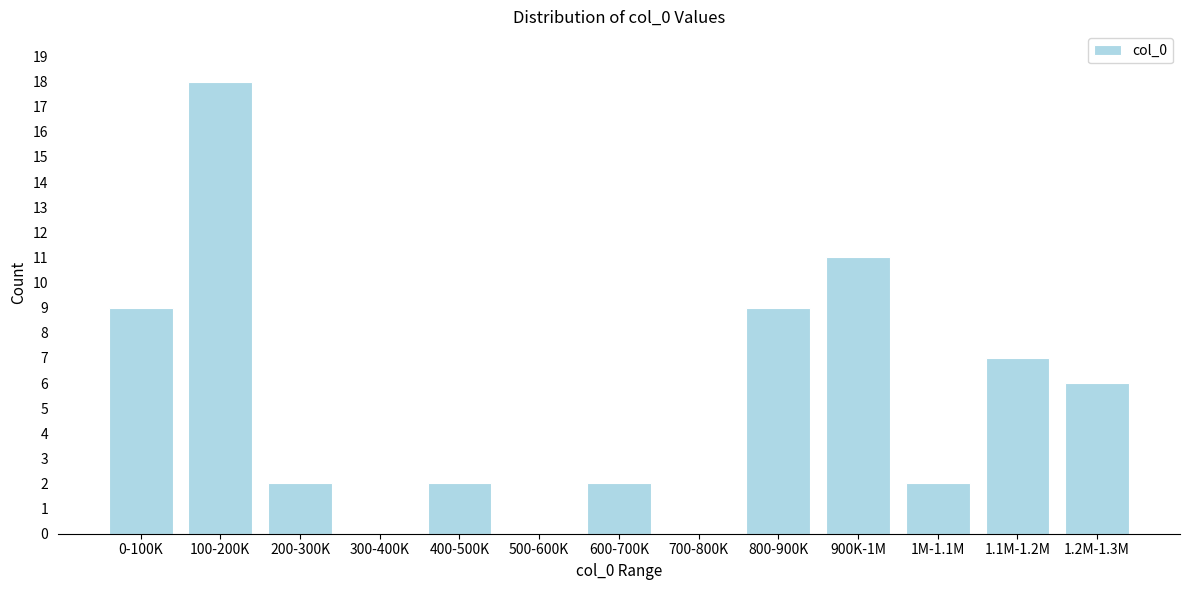

Reading left to right, what are all the values shown in this chart?

0-100K=9	100-200K=18	200-300K=2	300-400K=0	400-500K=2	500-600K=0	600-700K=2	700-800K=0	800-900K=9	900K-1M=11	1M-1.1M=2	1.1M-1.2M=7	1.2M-1.3M=6